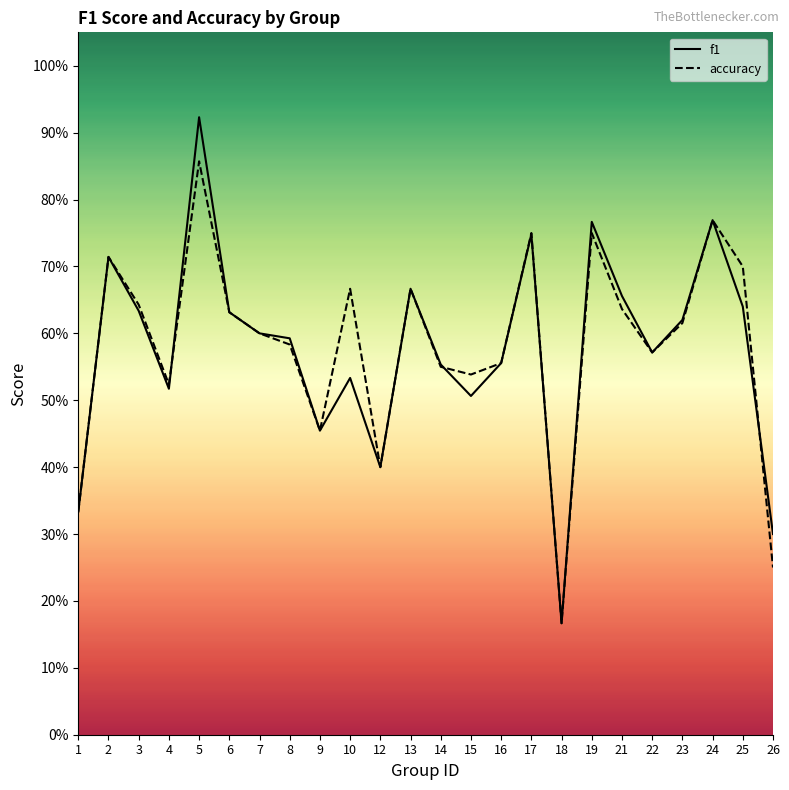

Does the chart have visible grid lines?

No